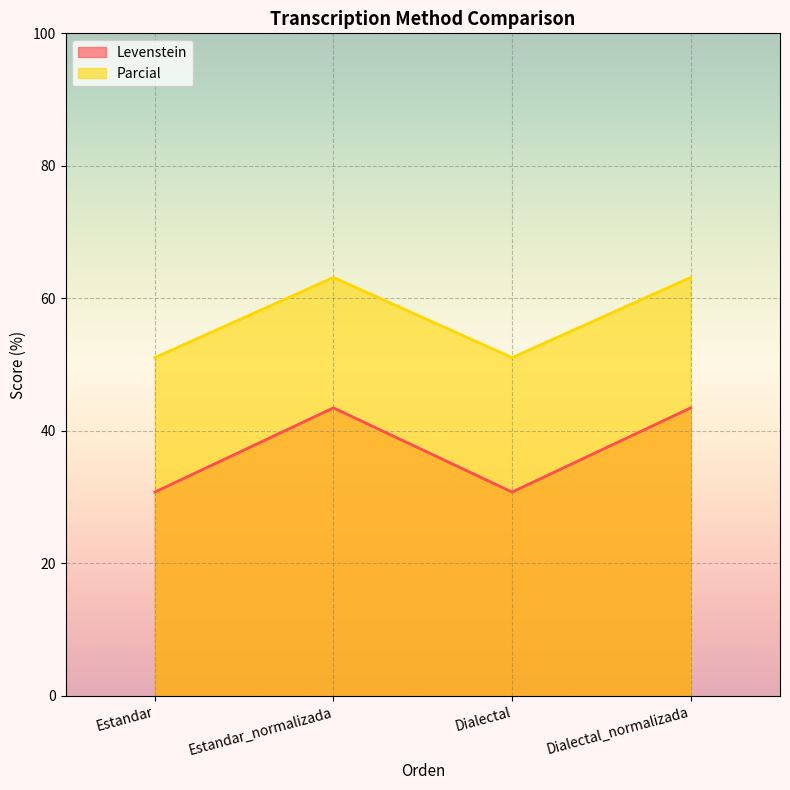

Which series has the largest total across all categories?

Parcial